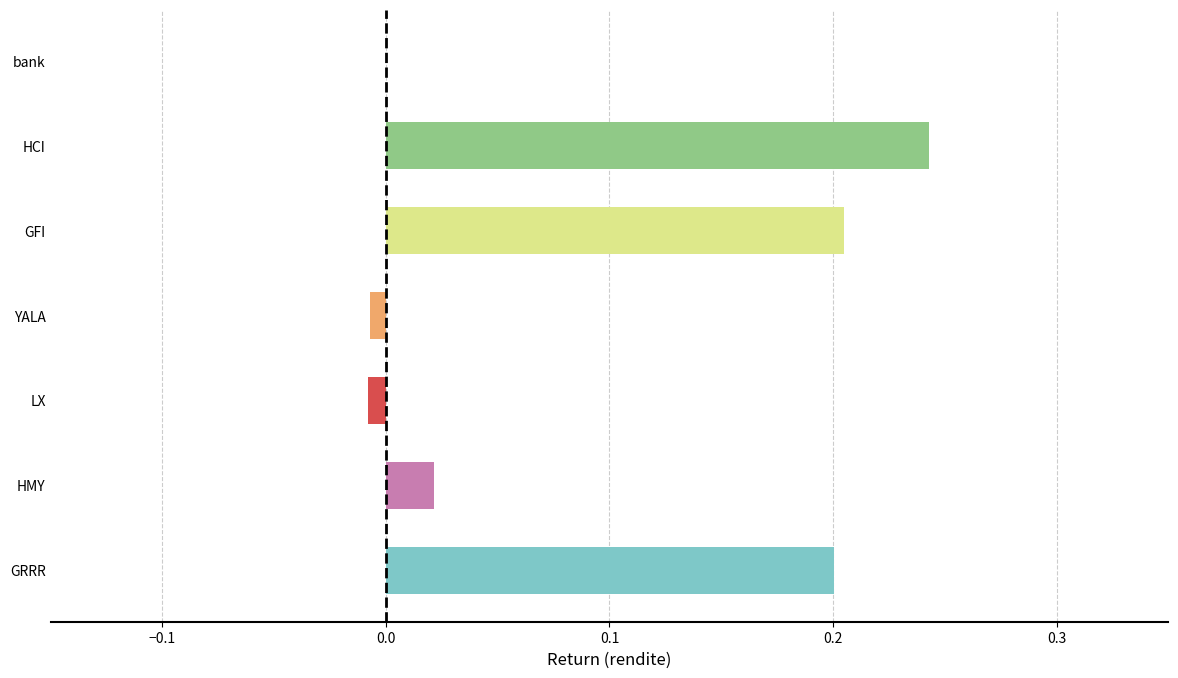

Is it true that the value at GRRR is 0.1?

False